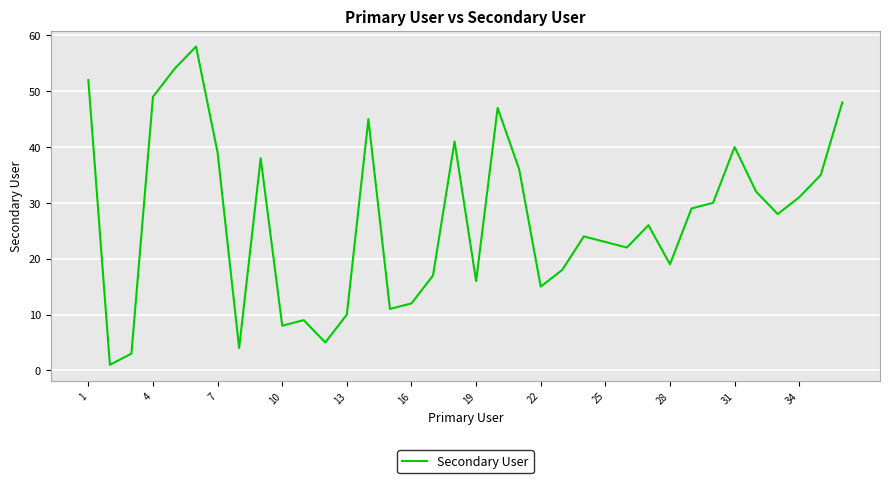

What is the difference between the maximum and minimum values?

57